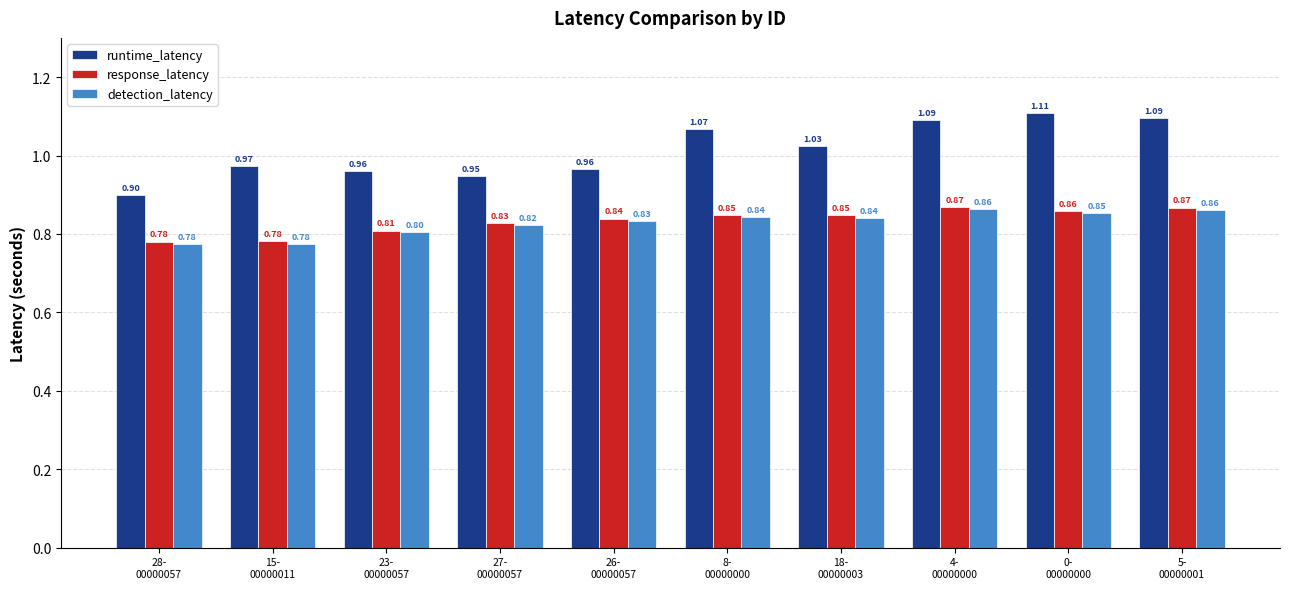

What position from the left is 8-
00000000?

6